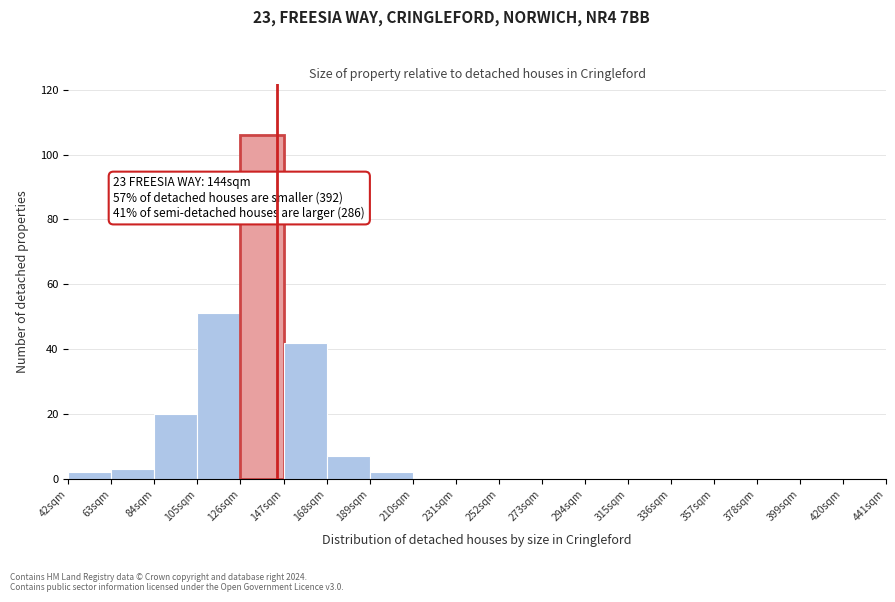

Over which range of the x-axis is the bar tallest?

126 to 147